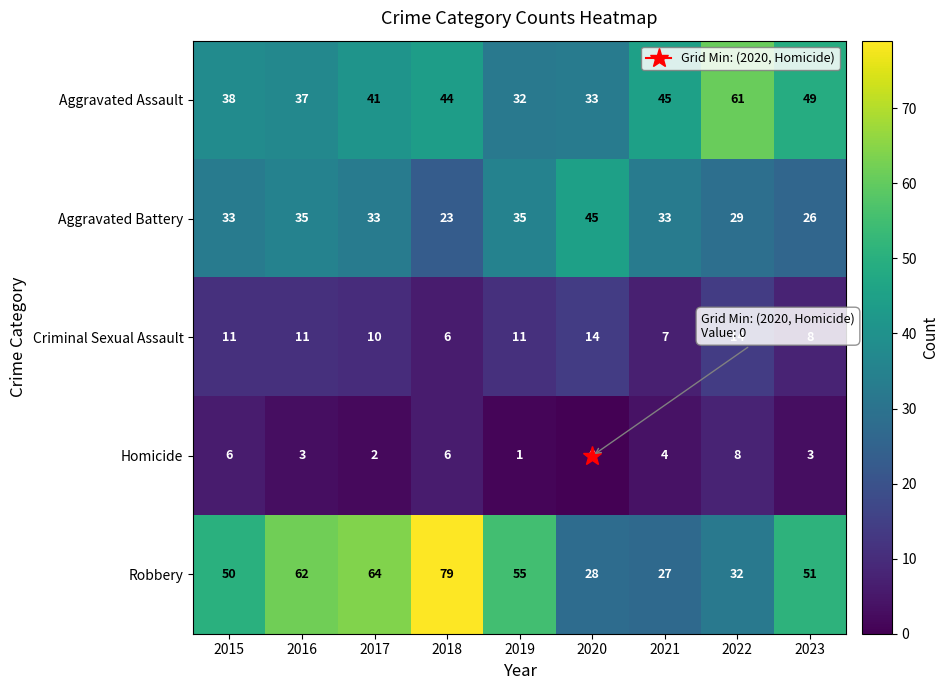

Rank the series by their maximum value, from highest to lowest.

Robbery, Aggravated Assault, Aggravated Battery, Criminal Sexual Assault, Homicide